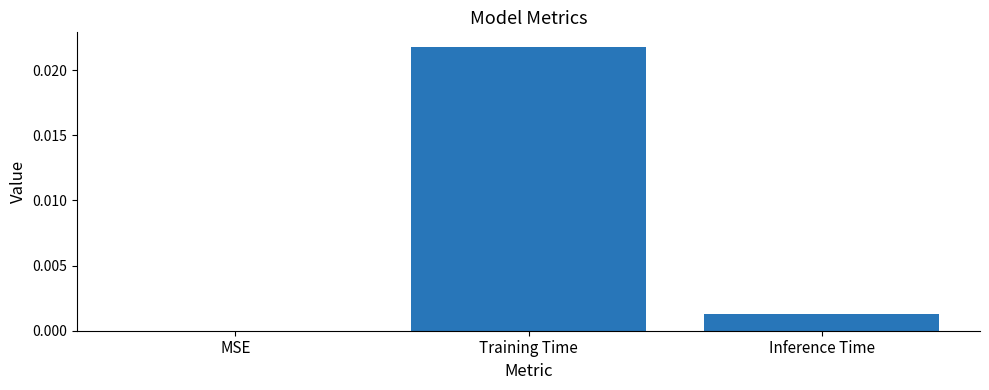

True or false: the data shows 0.0 at Inference Time.

True